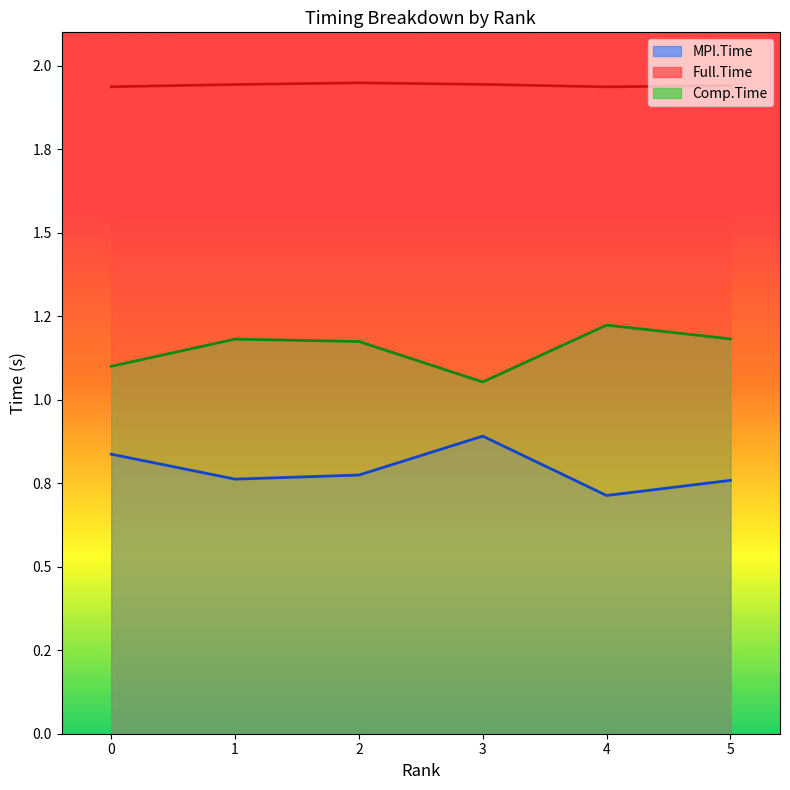

Rank the categories by Full.Time line value from lowest to highest.

4, 0, 5, 1, 3, 2